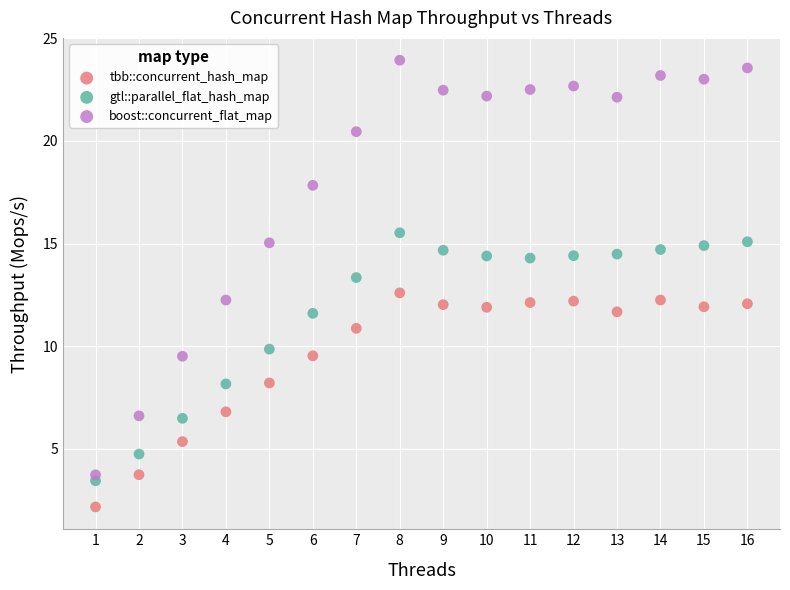

Which series reaches the minimum Y coordinate?

tbb::concurrent_hash_map